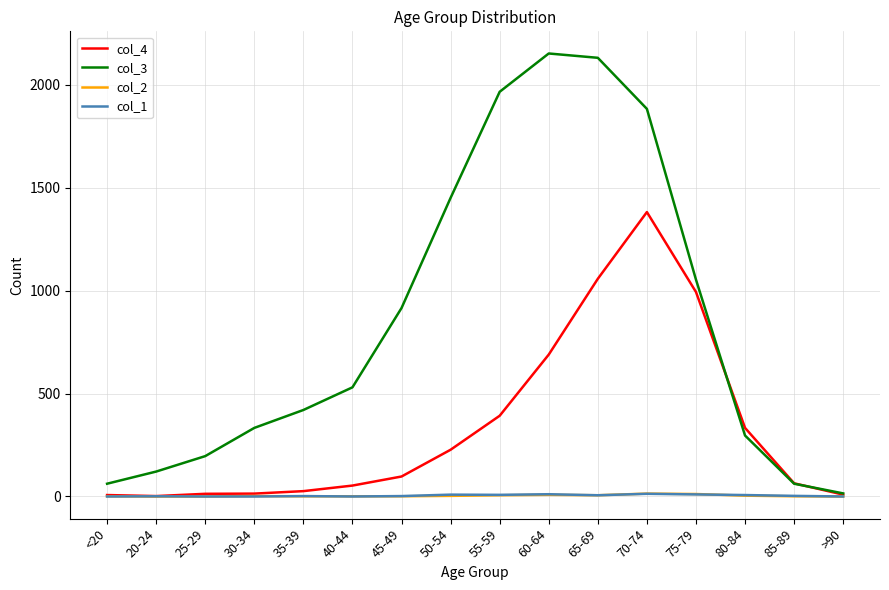

Which series has the largest range (max minus min)?

col_3